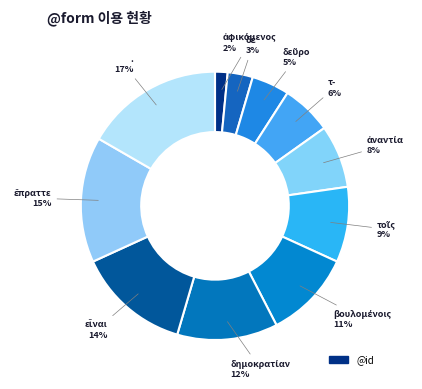

How many segments does this pie chart have?

11